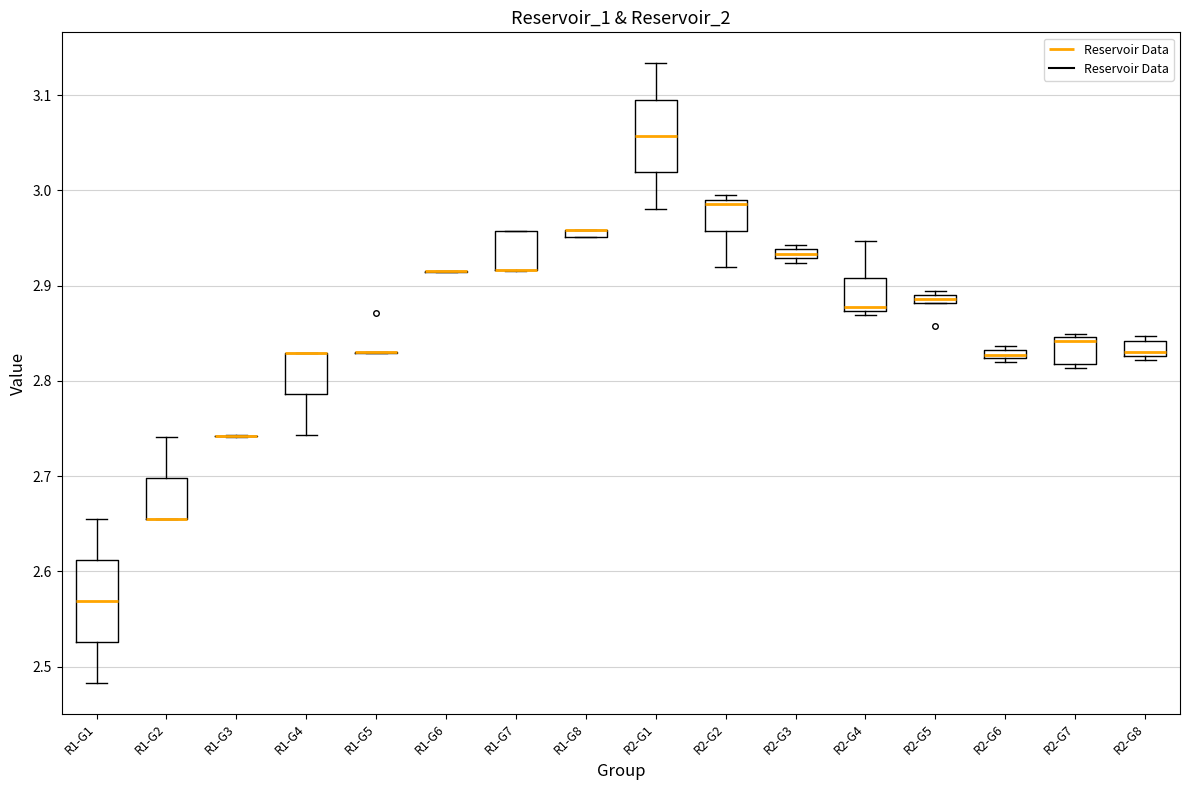

Where is the lower edge of the box for R2-G7 on the y-axis? The values are not printed on the chart, so give them approximately, as read against the axis.

2.82